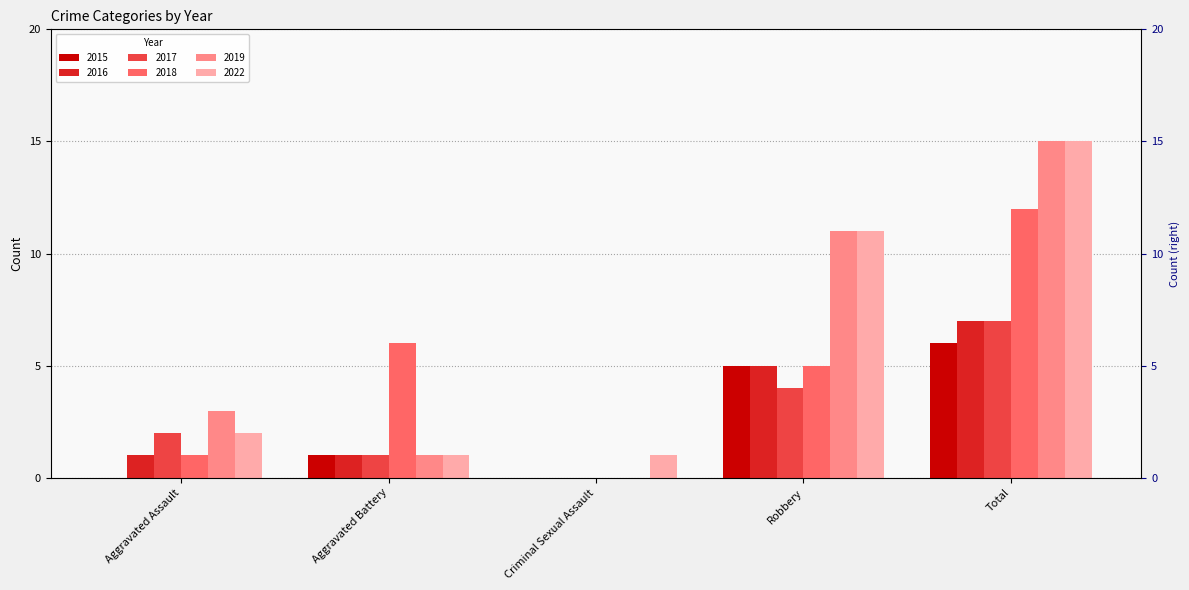

Reading left to right, transcribe all the data shown in this chart.

2015: Aggravated Assault=0	Aggravated Battery=1	Criminal Sexual Assault=0	Robbery=5	Total=6
2016: Aggravated Assault=1	Aggravated Battery=1	Criminal Sexual Assault=0	Robbery=5	Total=7
2017: Aggravated Assault=2	Aggravated Battery=1	Criminal Sexual Assault=0	Robbery=4	Total=7
2018: Aggravated Assault=1	Aggravated Battery=6	Criminal Sexual Assault=0	Robbery=5	Total=12
2019: Aggravated Assault=3	Aggravated Battery=1	Criminal Sexual Assault=0	Robbery=11	Total=15
2022: Aggravated Assault=2	Aggravated Battery=1	Criminal Sexual Assault=1	Robbery=11	Total=15